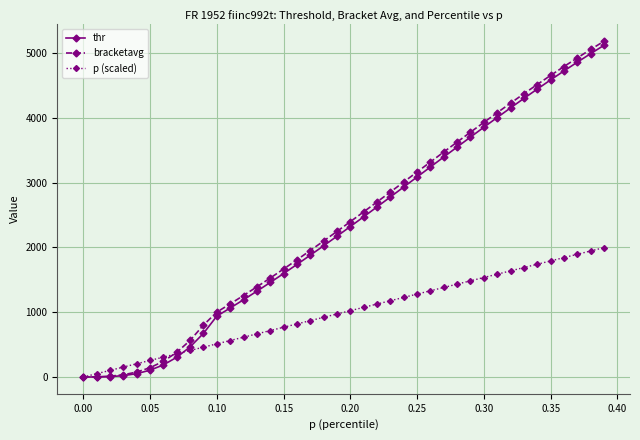

What is the maximum value shown in the chart?

5179.7